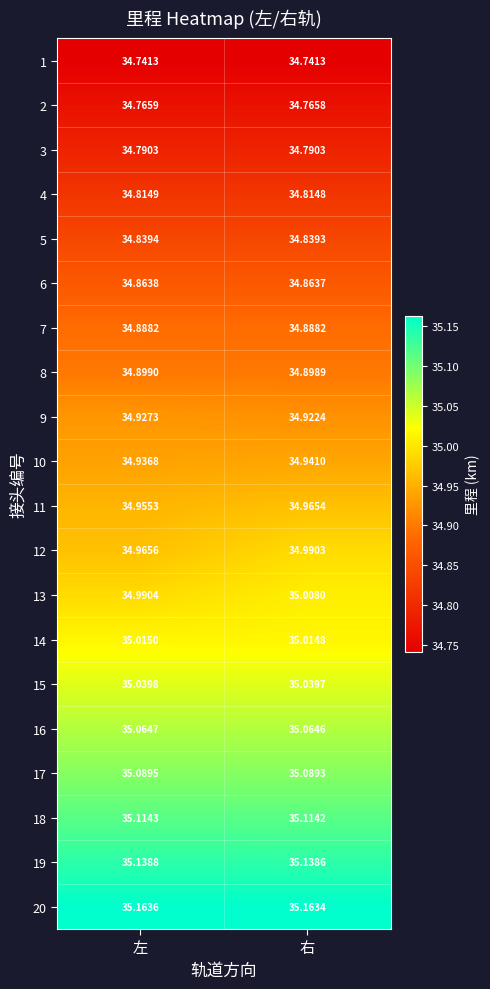

Between 左 and 右, which series saw the biggest shift?

12